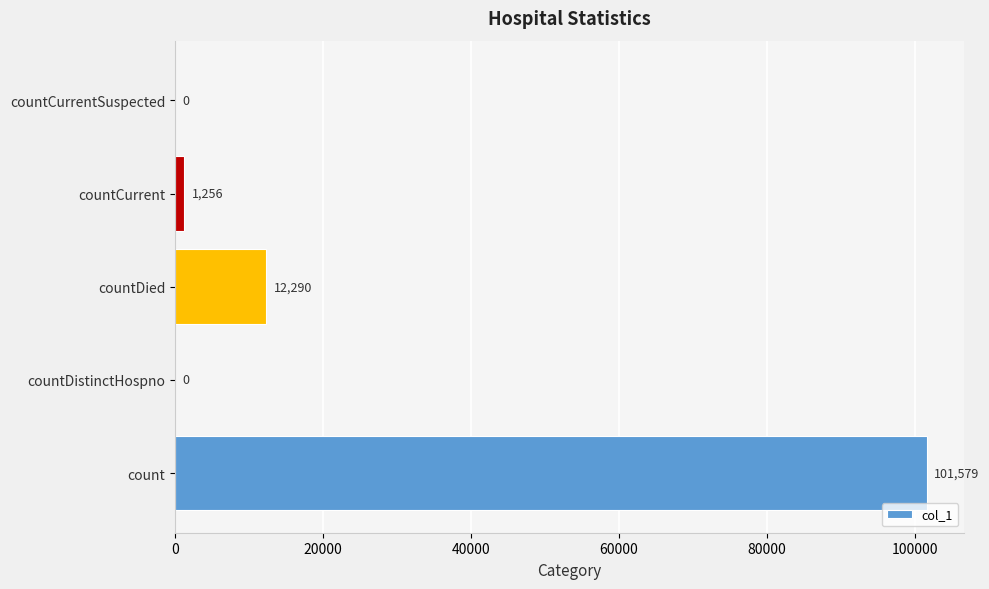

What is the sum of all values?

115125